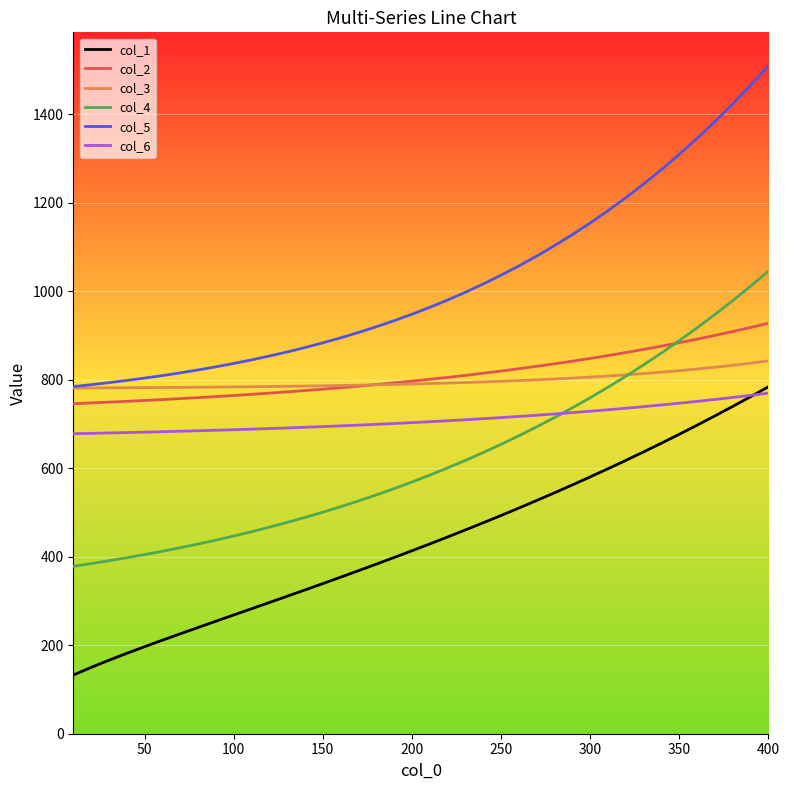

What is the difference between the second highest and minimum values in the col_4 series?

633.3